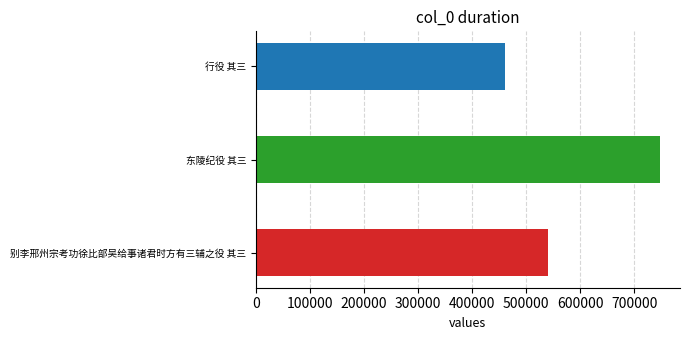

Are the bars grouped side by side (vs. stacked)?

No